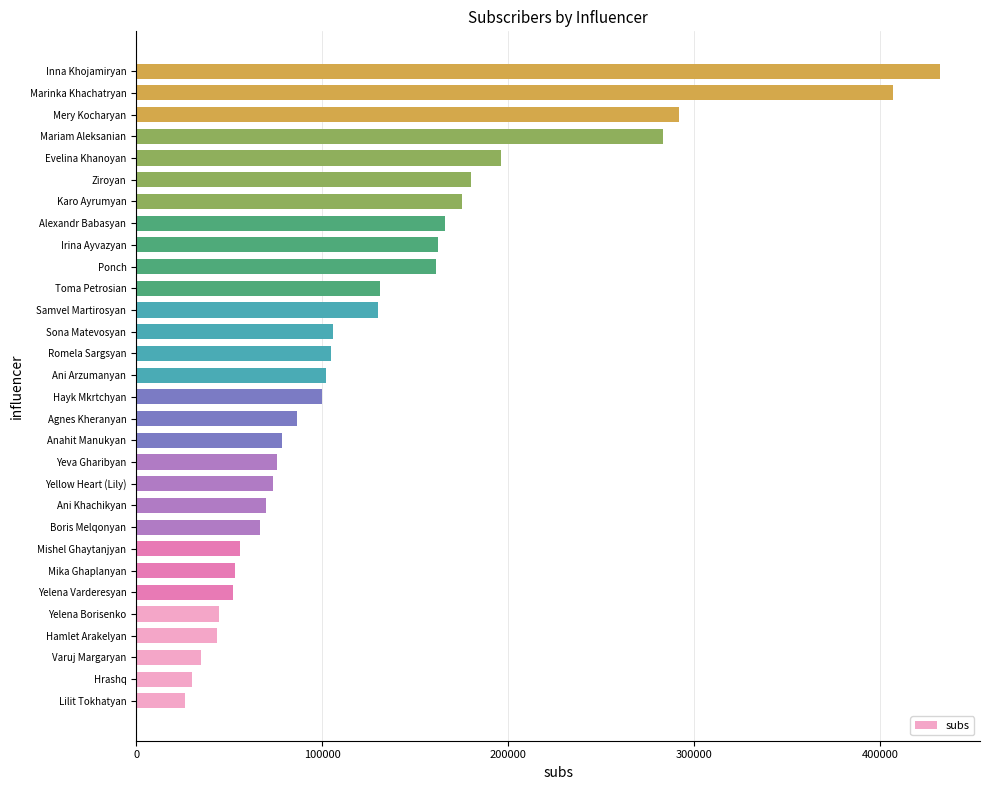

The value at Agnes Kheranyan is 19882. True or false?

False